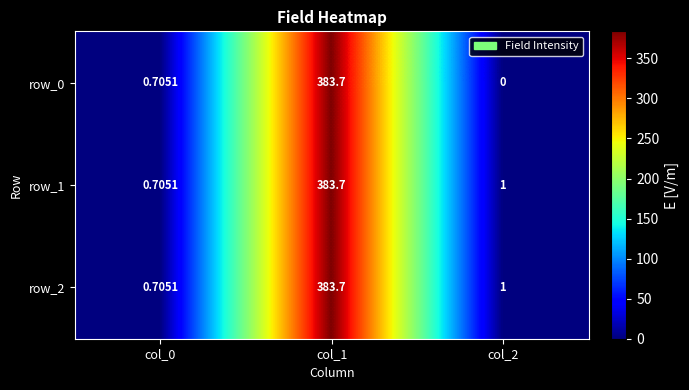

Which category has the lowest value in the row_0 series?

col_2